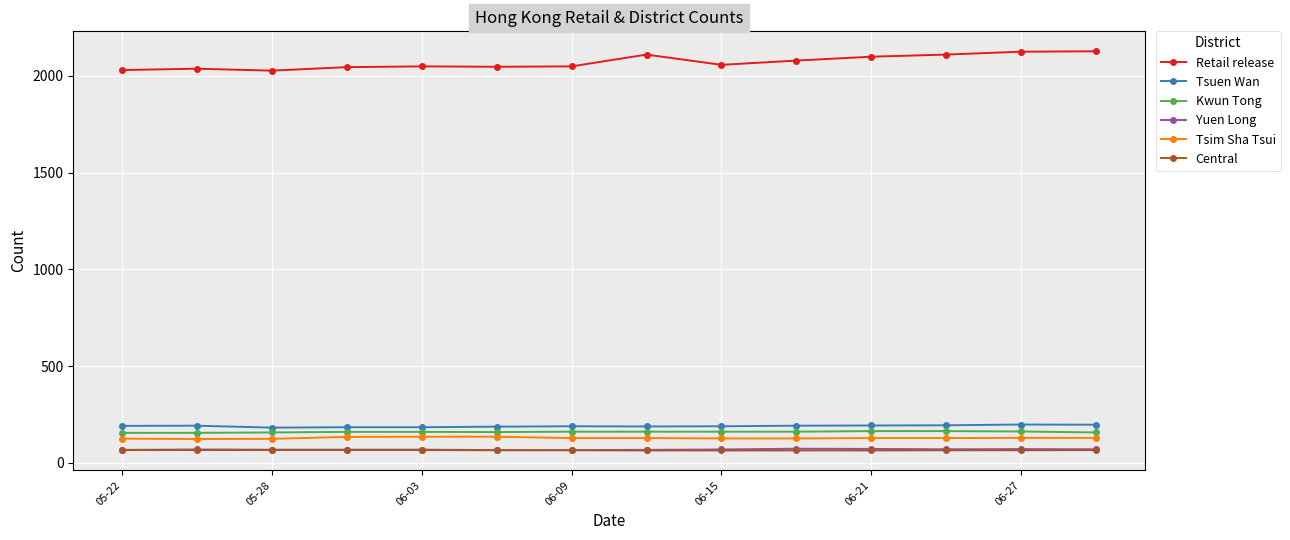

Which series has the widest spread of values?

Retail release